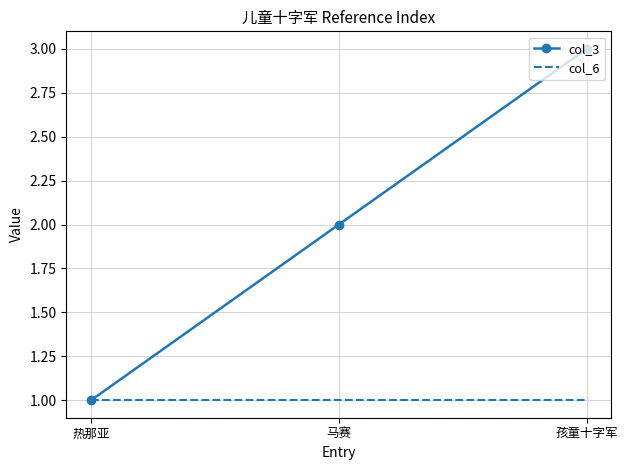

What position from the right is 孩童十字军?

1